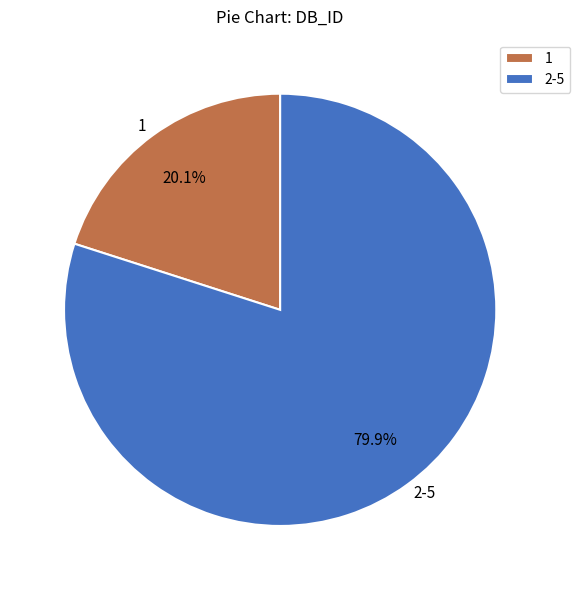

What is the ratio of the value at 1 to the value at 2-5?

0.3